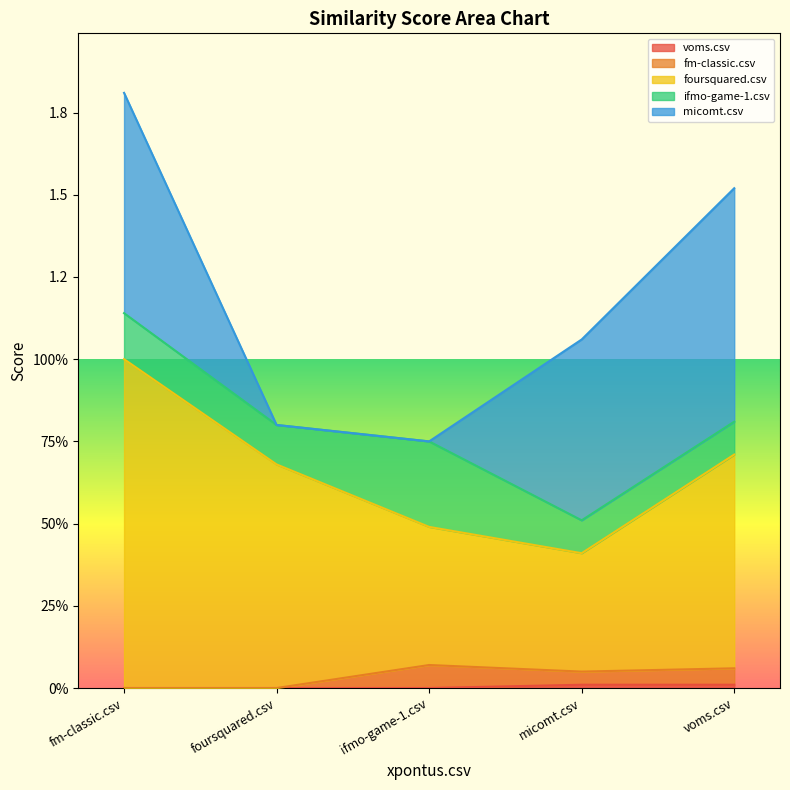

Is it true that foursquared.csv equals 0.7 at foursquared.csv?

True